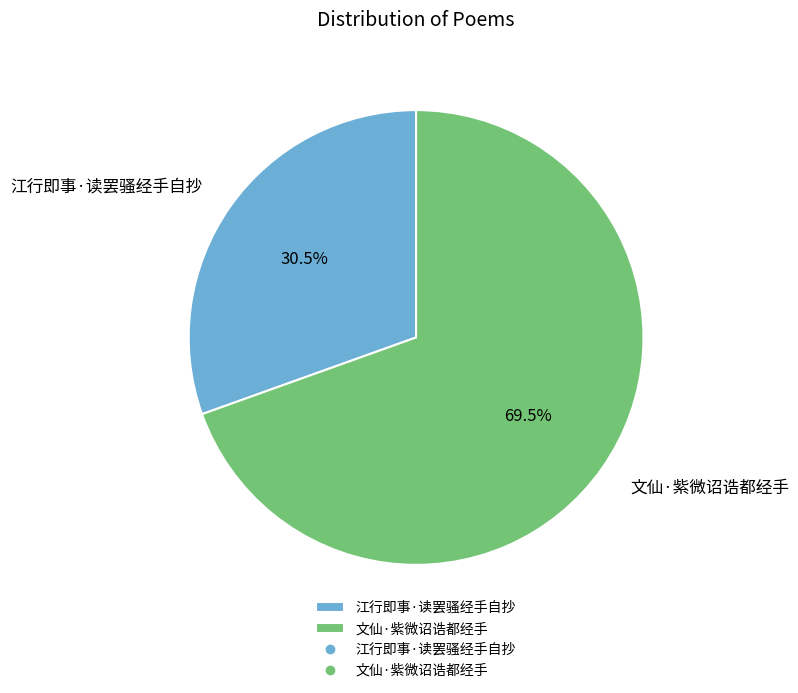

How many slices are in this pie chart?

2